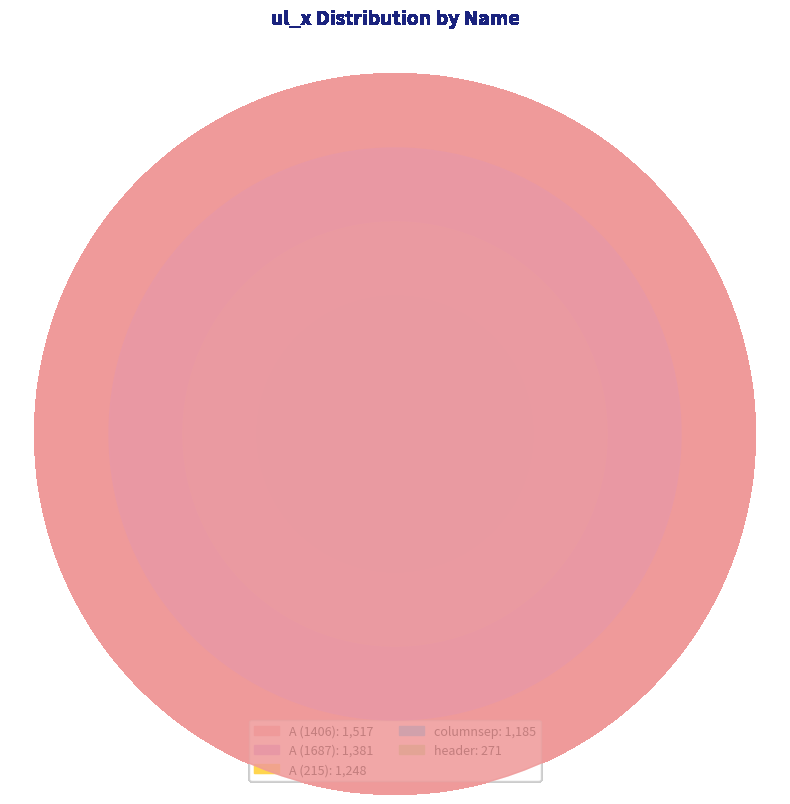

To the nearest percent, what portion does columnsep represent?

21%